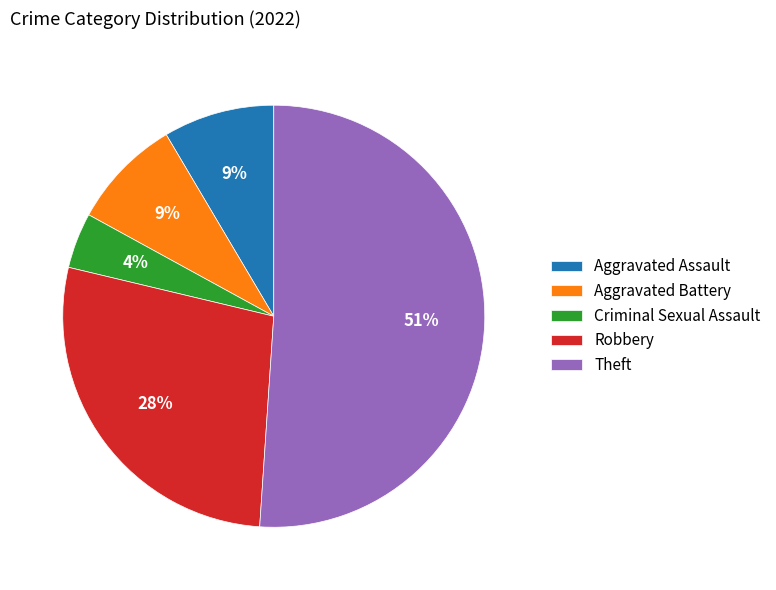

Count the number of slices in the pie.

5